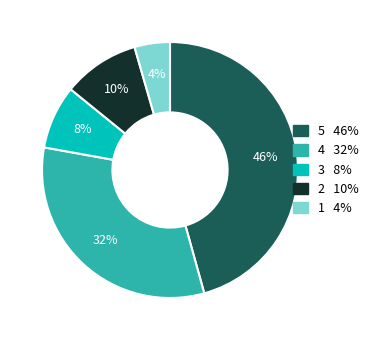

Count the number of slices in the pie.

5